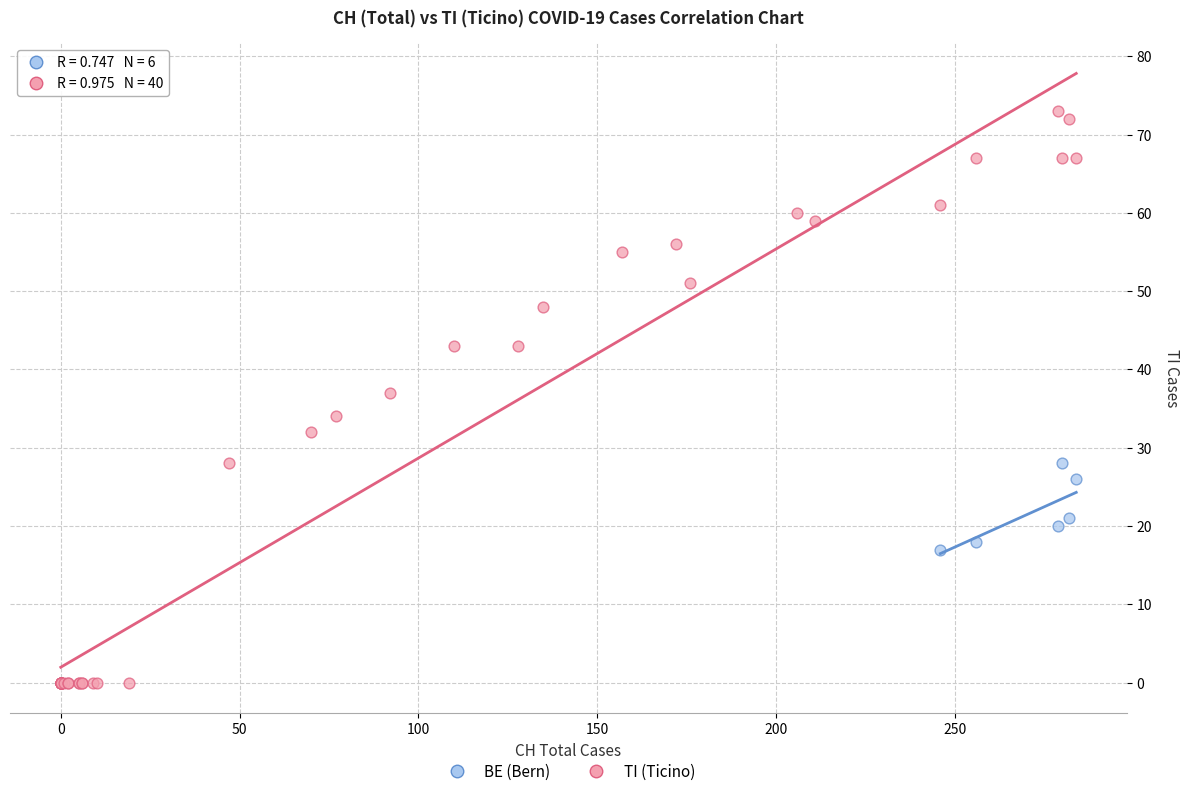

Which series reaches the minimum Y coordinate?

TI (Ticino)